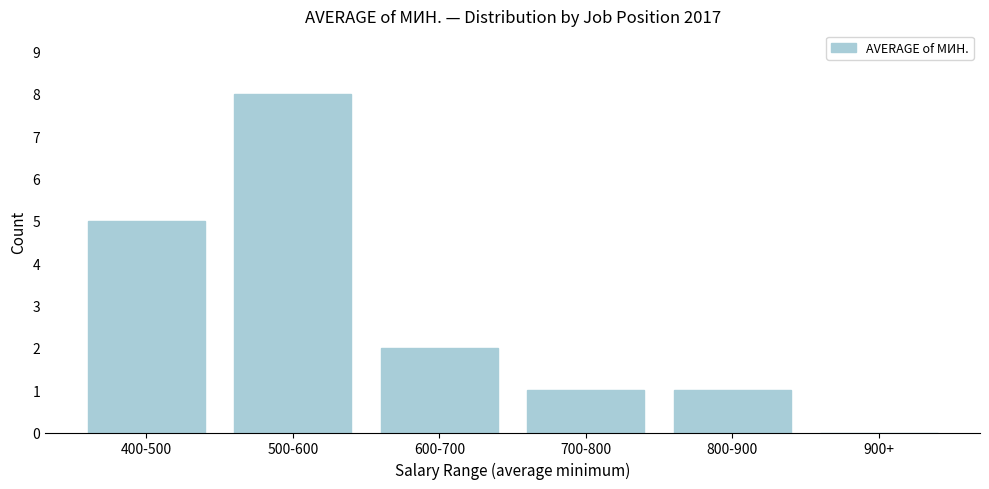

Reading left to right, what are all the values shown in this chart?

400-500=5	500-600=8	600-700=2	700-800=1	800-900=1	900+=0